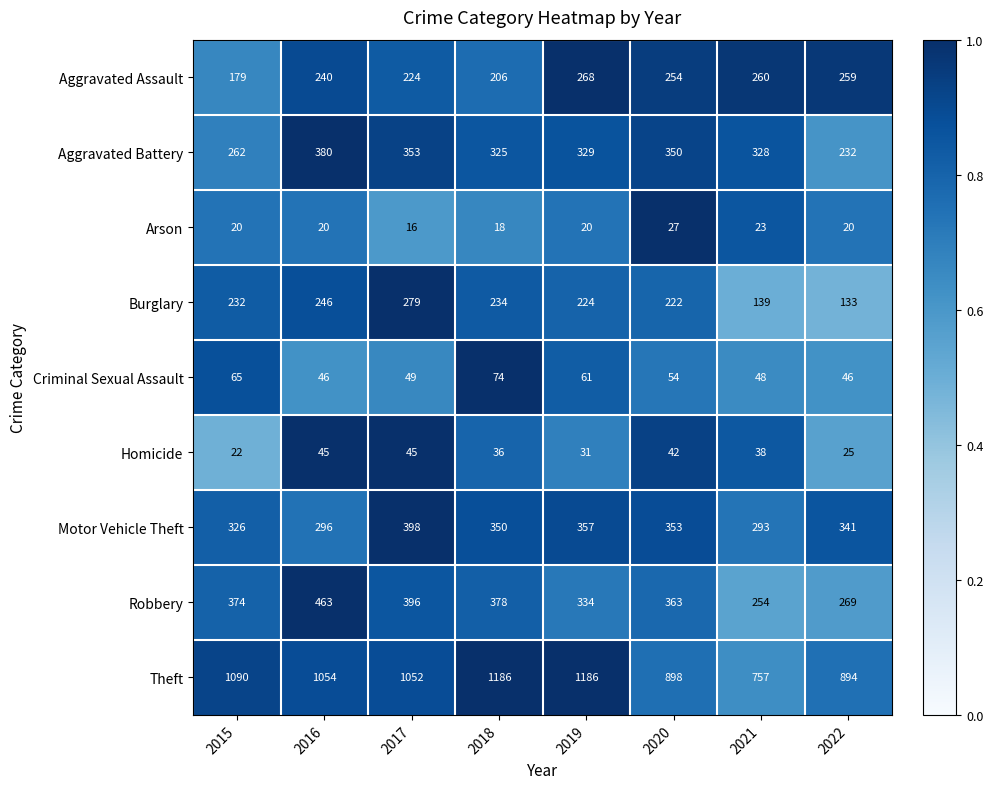

The Criminal Sexual Assault series shows 74 at 2018. True or false?

True